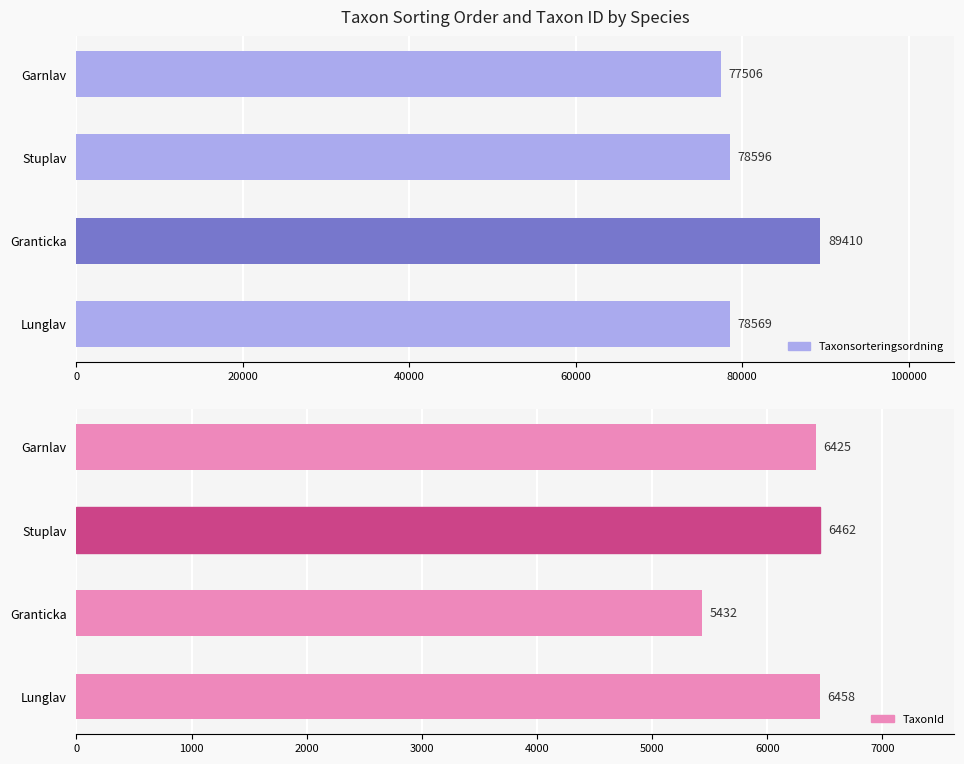

What is the value of the TaxonId bar at the 3rd from the left?

6462